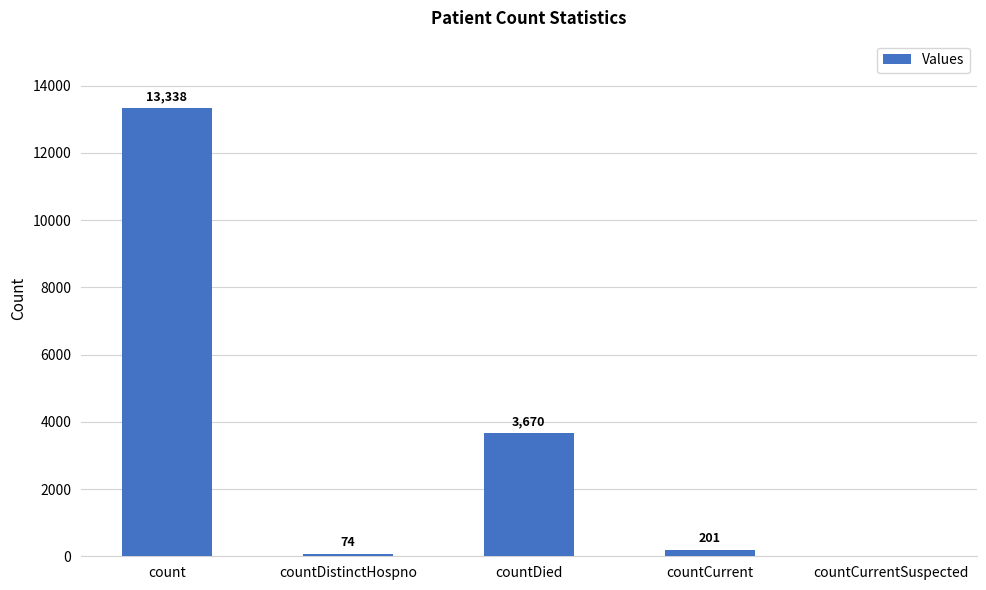

Are the bars grouped side by side (vs. stacked)?

No